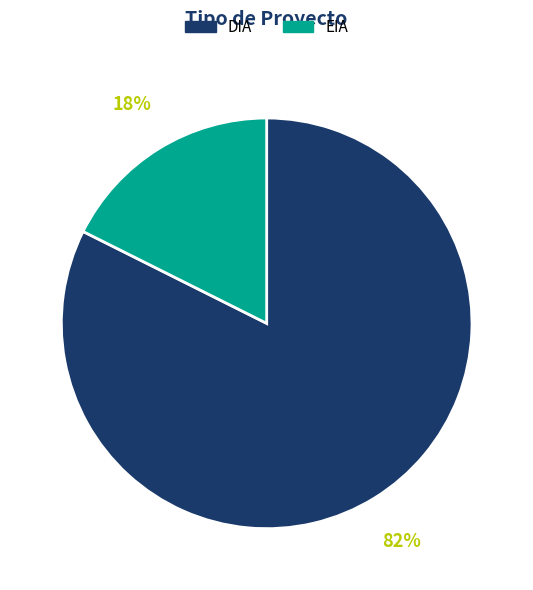

Combined, do EIA and DIA account for over 50%?

Yes